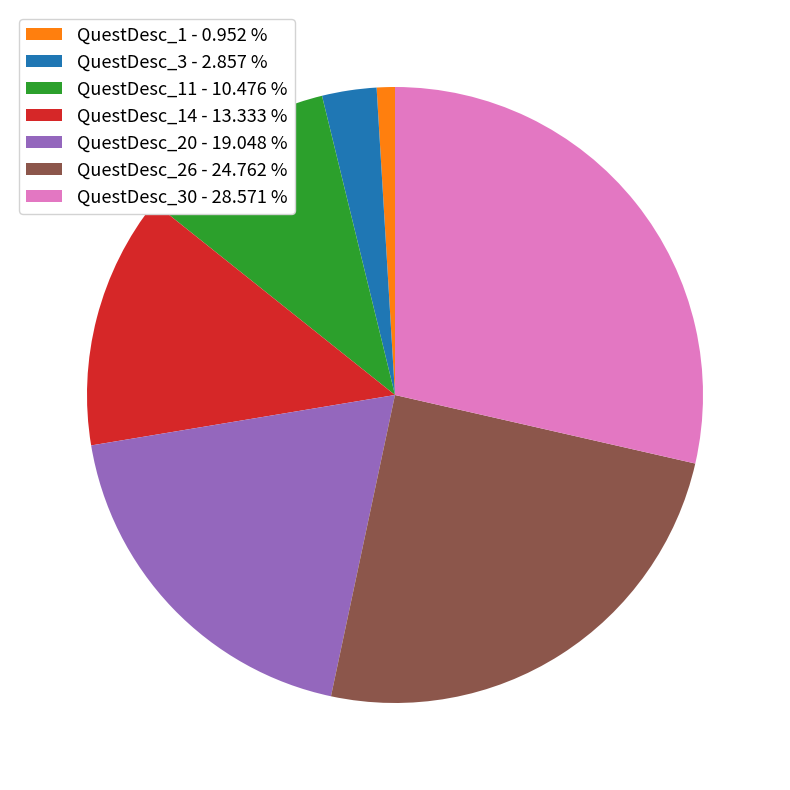

Do QuestDesc_1 - 0.952 % and QuestDesc_30 - 28.571 % together represent more than half of the pie?

No